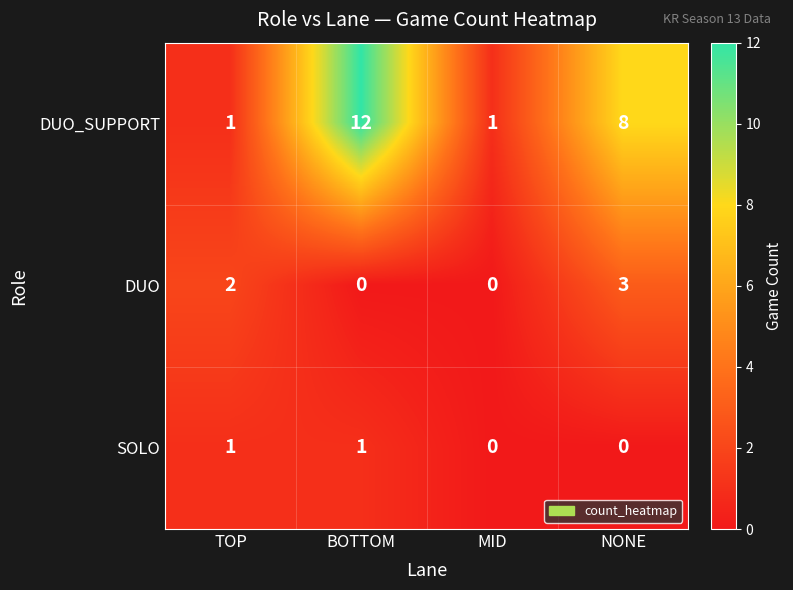

Is the value of DUO at NONE greater than the value of DUO_SUPPORT at BOTTOM?

No